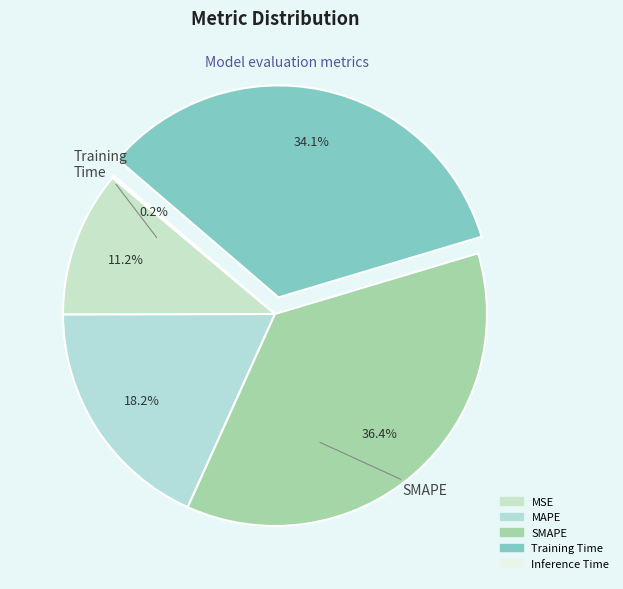

How many slices are in this pie chart?

5